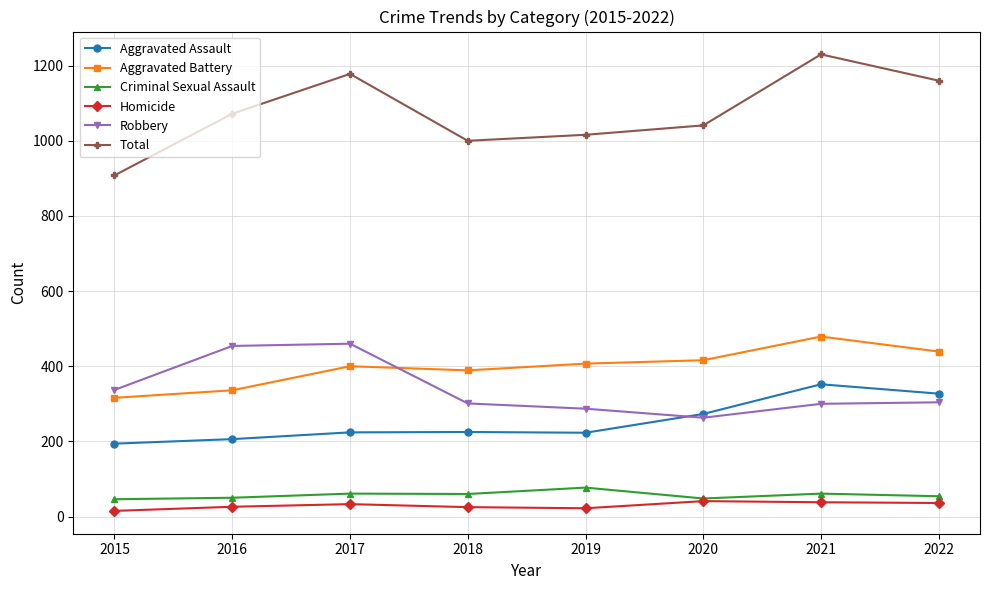

Which series has the largest range (max minus min)?

Total